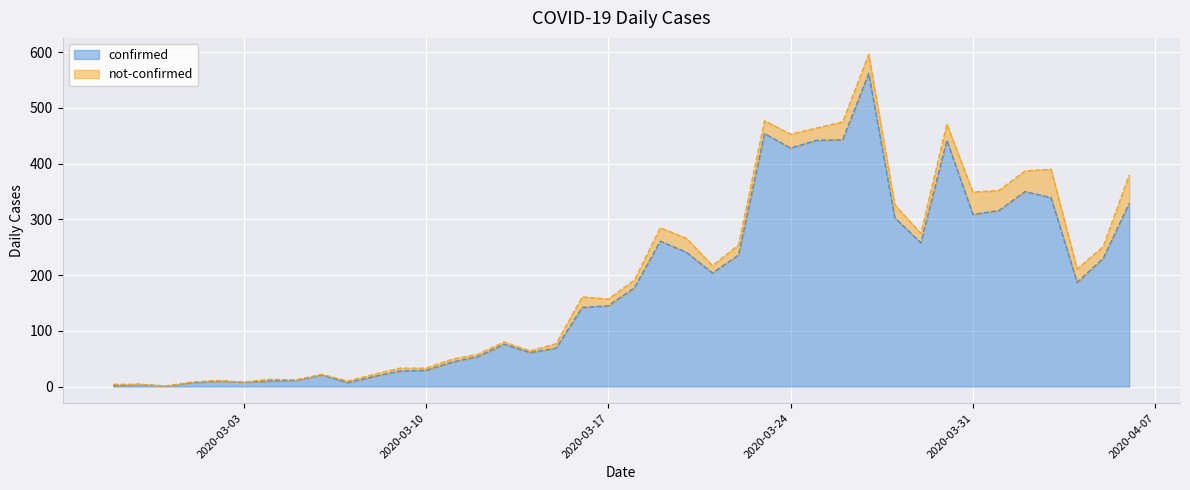

What is the minimum value shown in the chart?

1